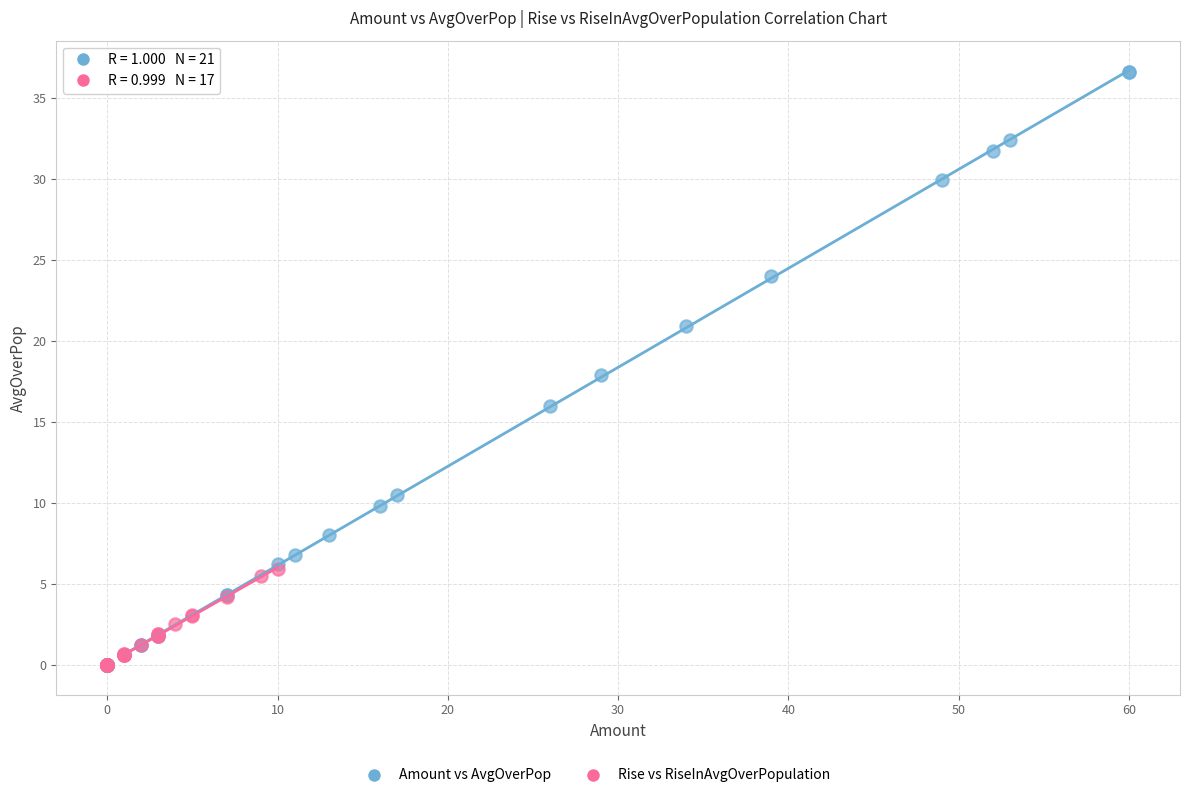

Which series contains the highest Y value?

Amount vs AvgOverPop